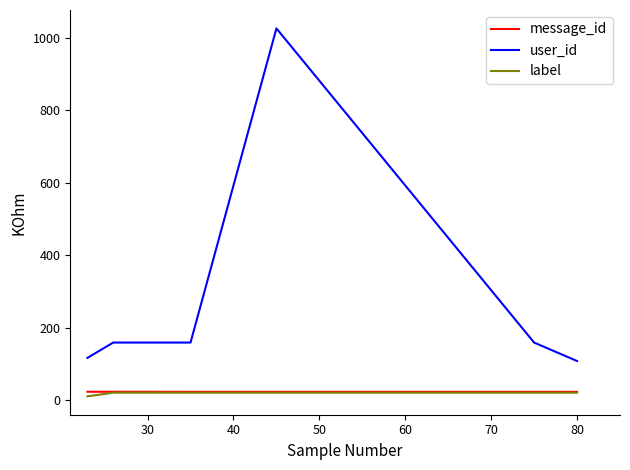

Which series has the largest range (max minus min)?

user_id